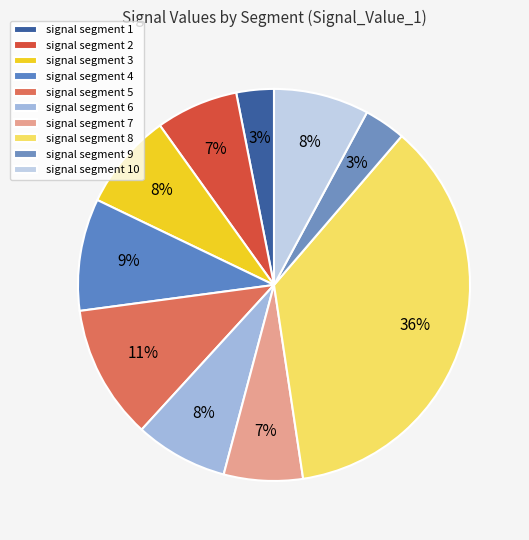

Is signal segment 3 the majority of the pie?

No